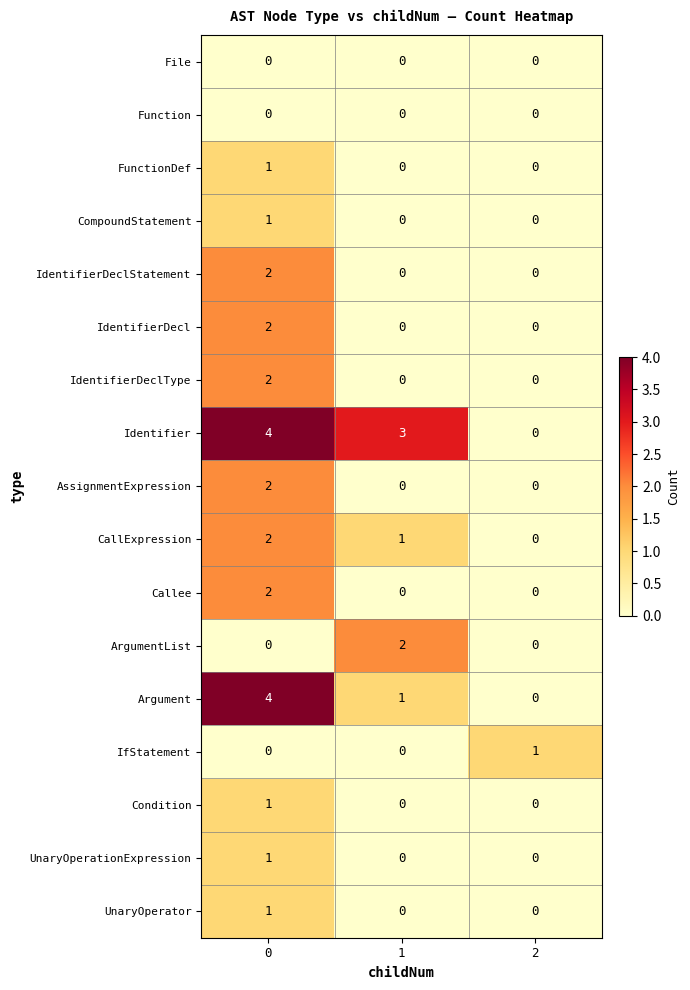

Is it true that IdentifierDeclType equals 0 at 2?

True